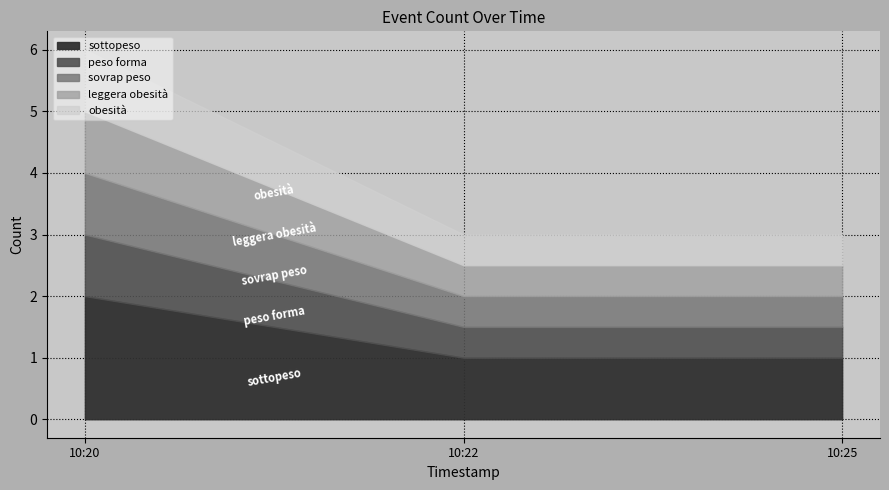

What position from the left is 2019-09-23 10:25:00?

3